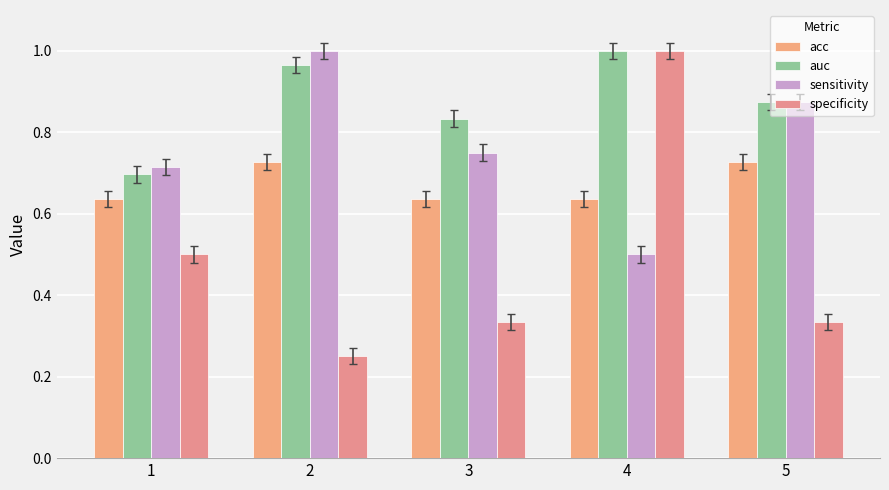

How many sensitivity values are between 0 and 1?

5